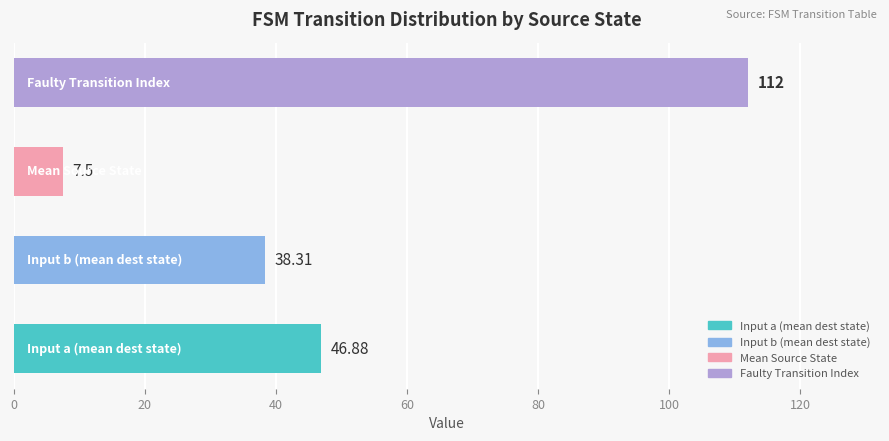

What is the average value?

51.2